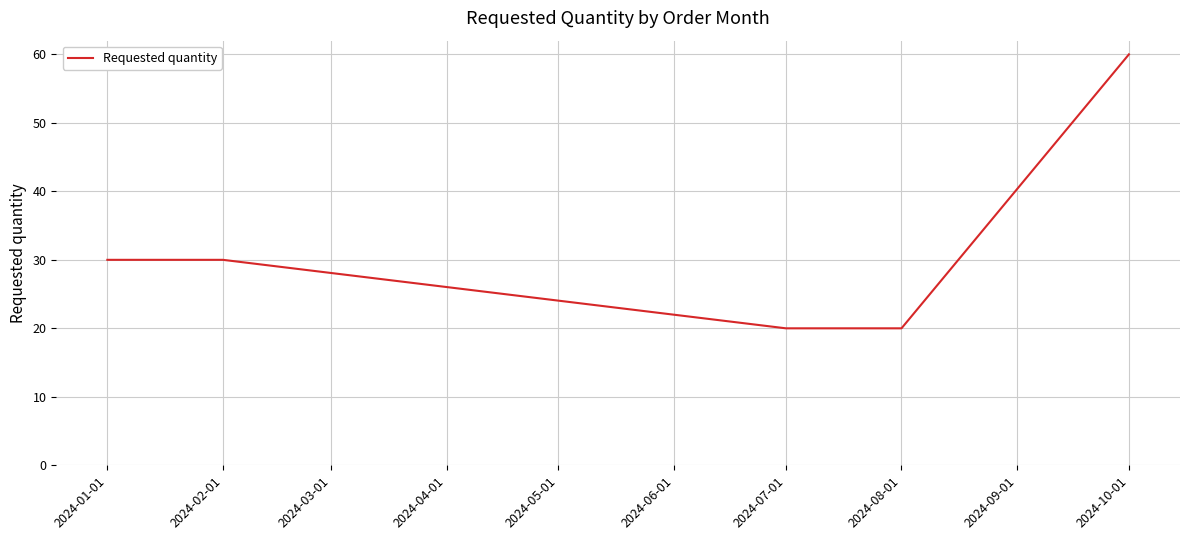

The value at 2024-01-01 is 30. True or false?

True